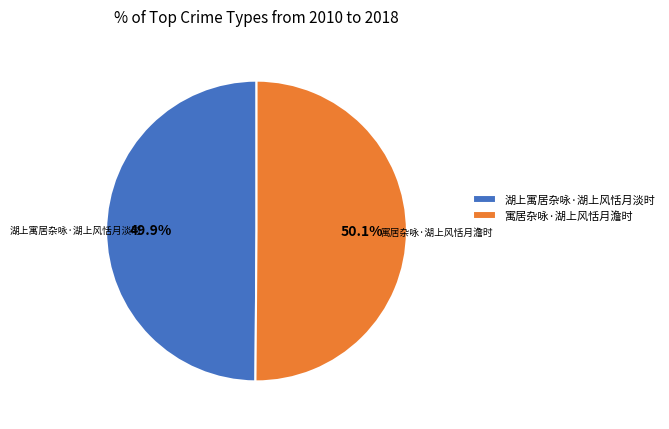

Combined, do 寓居杂咏·湖上风恬月澹时 and 湖上寓居杂咏·湖上风恬月淡时 account for over 50%?

Yes